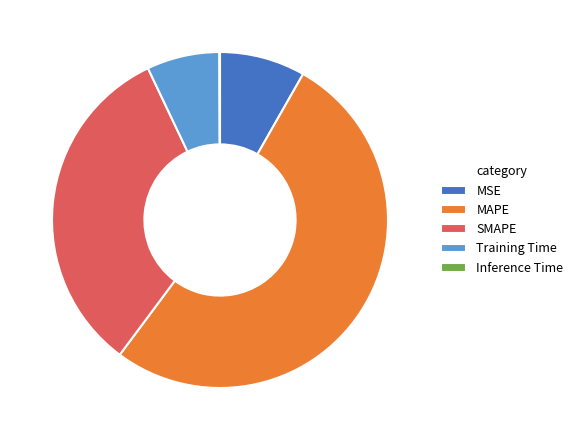

Which category has the biggest portion of the pie?

MAPE